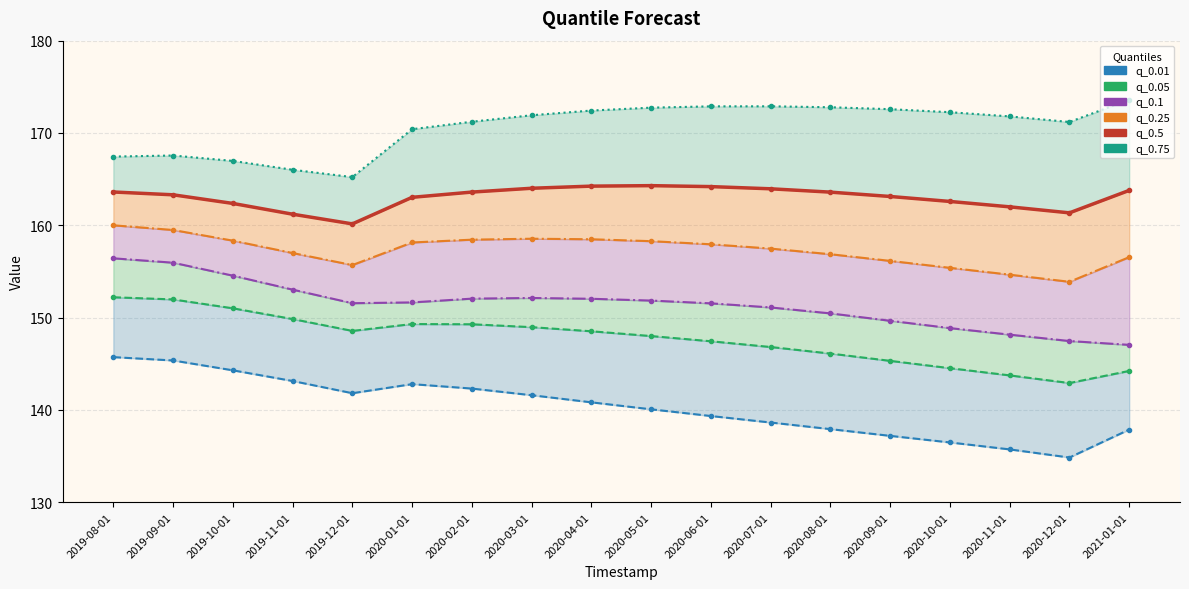

The value of q_0.01 at 2020-03-01 is 141.6. True or false?

True